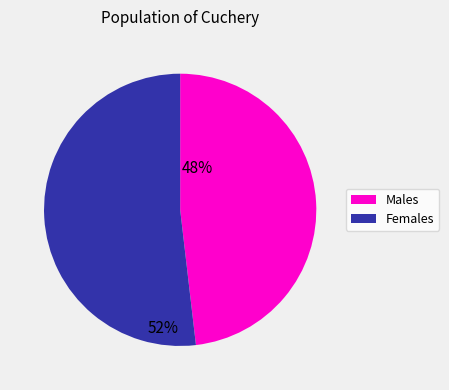

Combined, do Females and Males account for over 50%?

Yes